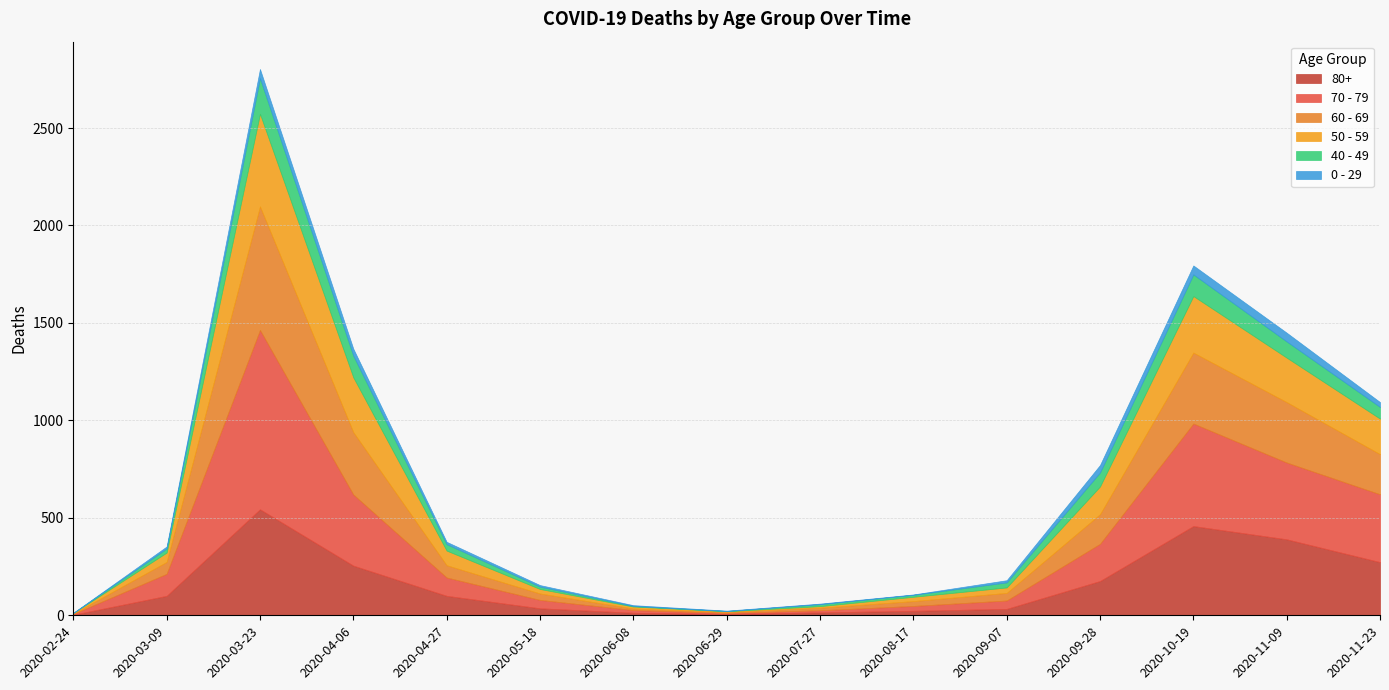

How many data points in 60 - 69 are above 61?

7